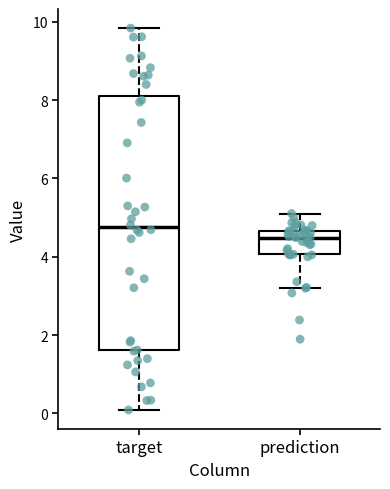

Reading left to right, transcribe this box plot: for each box, give where its median line is, the range the box spans, and where its two whiskers end, as read against the y-axis. The values are not printed on the chart, so give them approximately, as read against the axis.

target: median 4.8, box 1.6 to 8.2, whiskers 0.0 to 9.8
prediction: median 4.4, box 4.0 to 4.6, whiskers 3.2 to 5.2